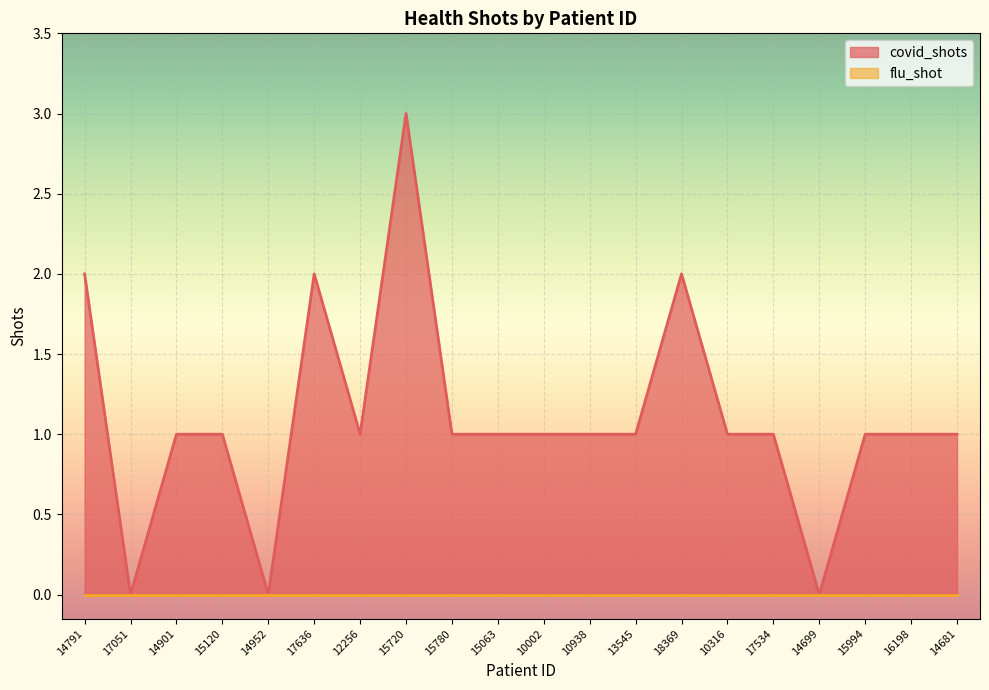

At which label is the value closest to 1?

14901